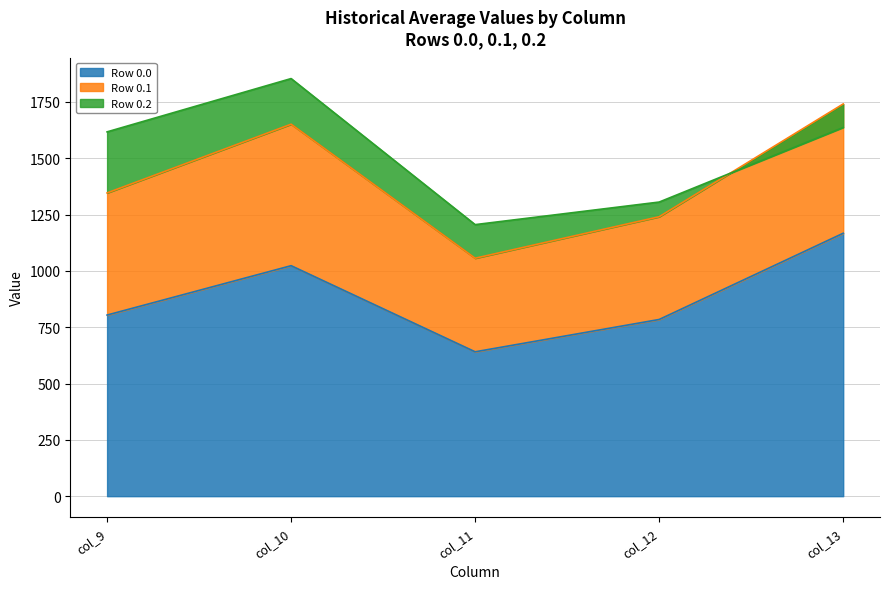

Is it true that 0.1 equals 1305.7 at col_12?

True